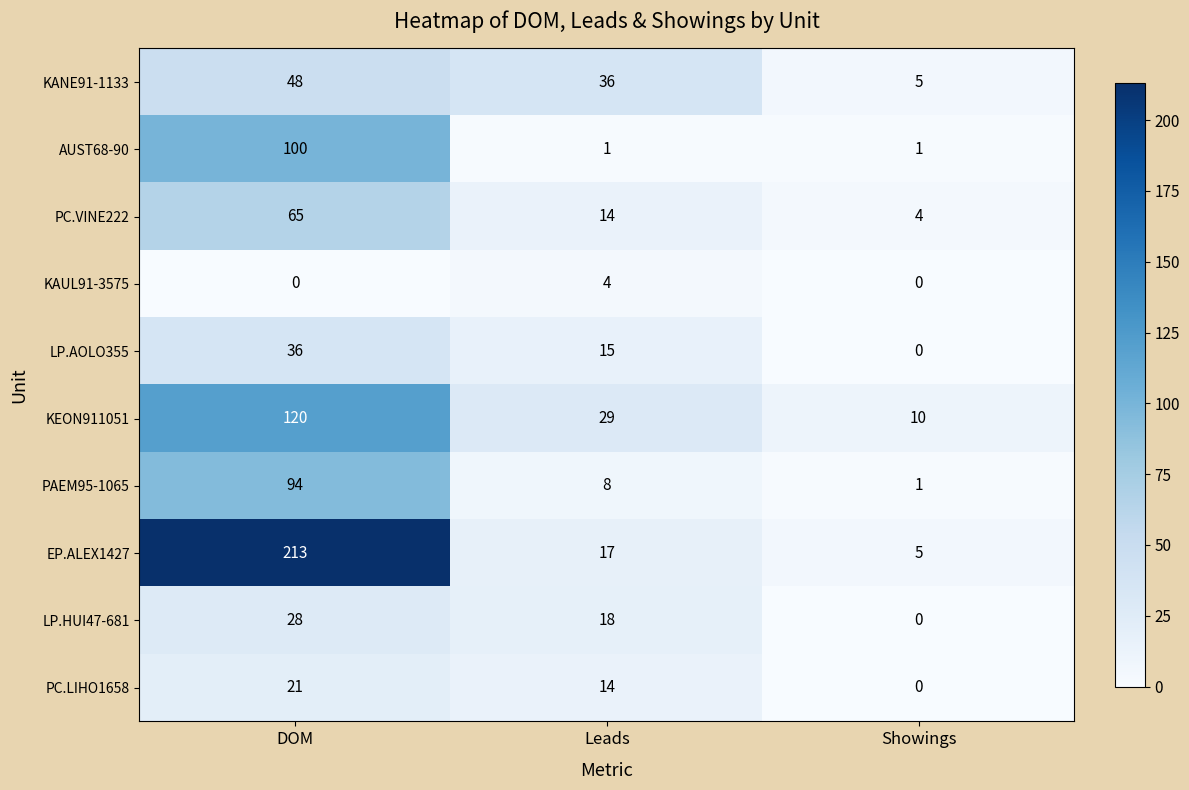

What value does the KANE91-1133 series have at DOM?

48